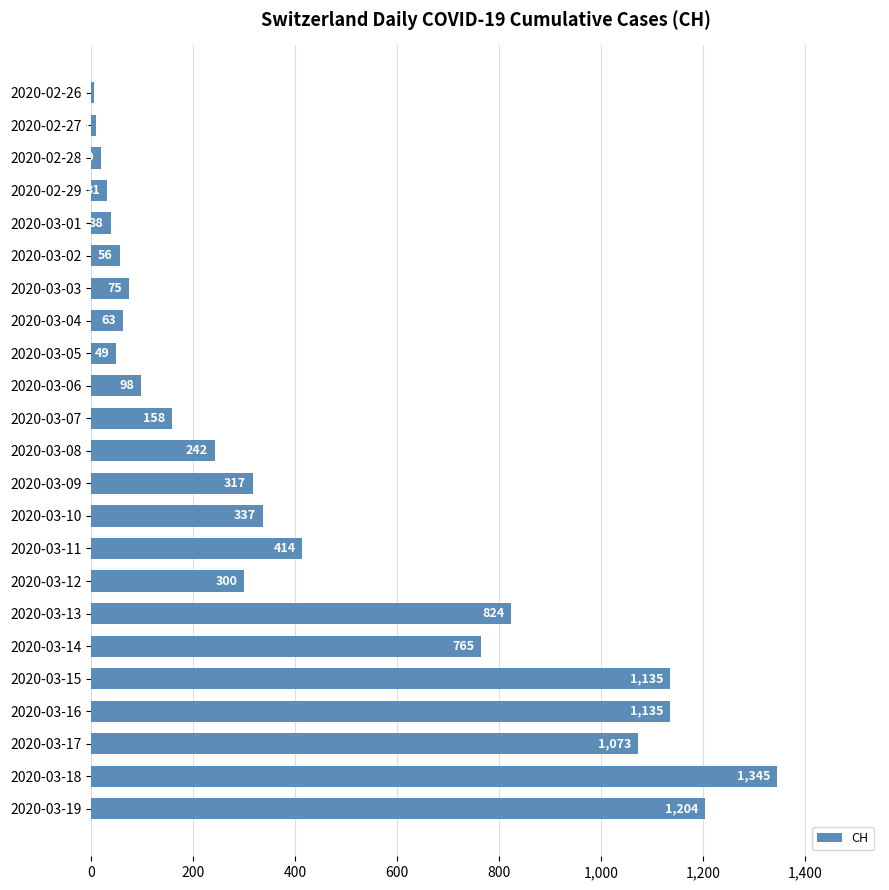

Where is the data nearest to the value 675?

2020-03-14